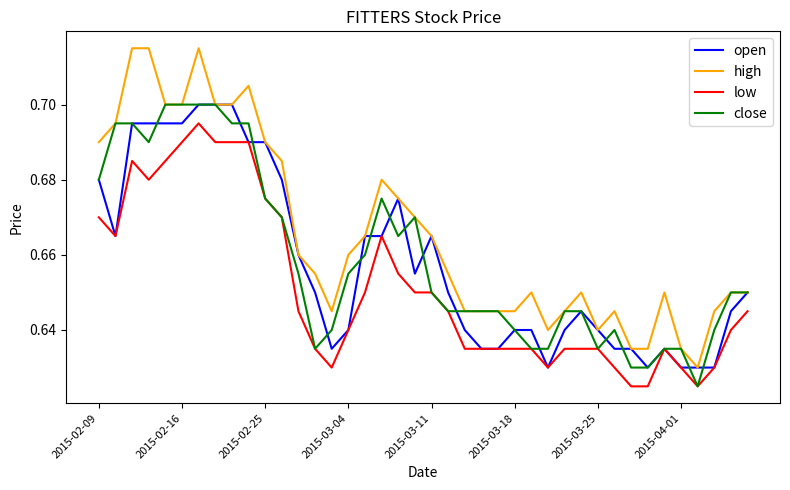

Which series has the largest total across all categories?

high